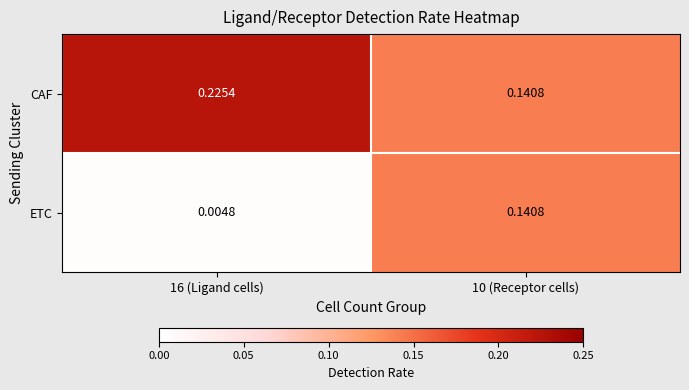

Which label corresponds to the largest value in the chart?

16 (Ligand cells)